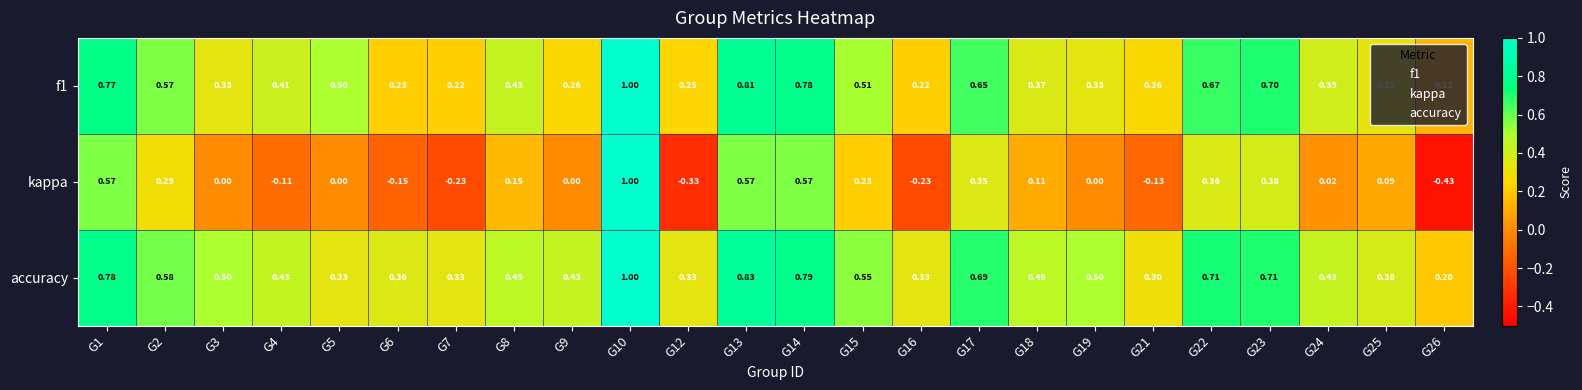

Which category has the highest value across all series?

G10